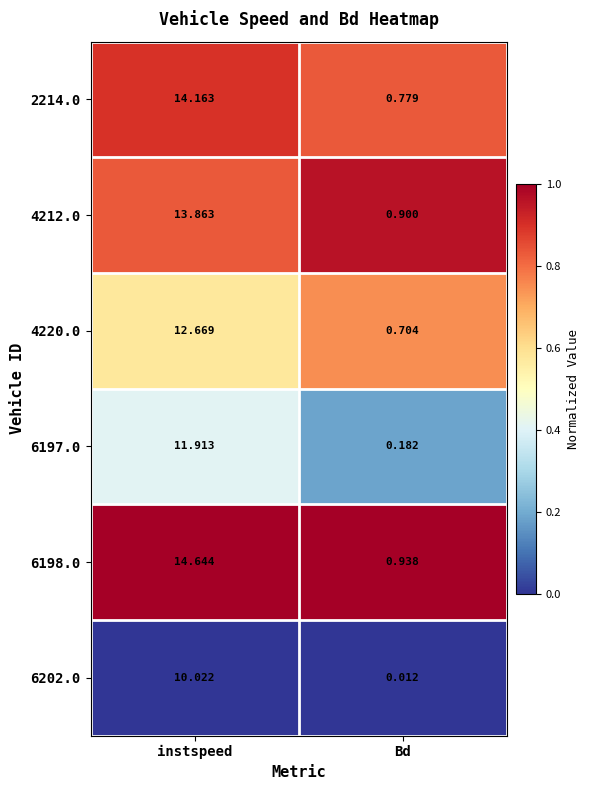

List the labels in order of 6202.0 value, smallest first.

Bd, instspeed